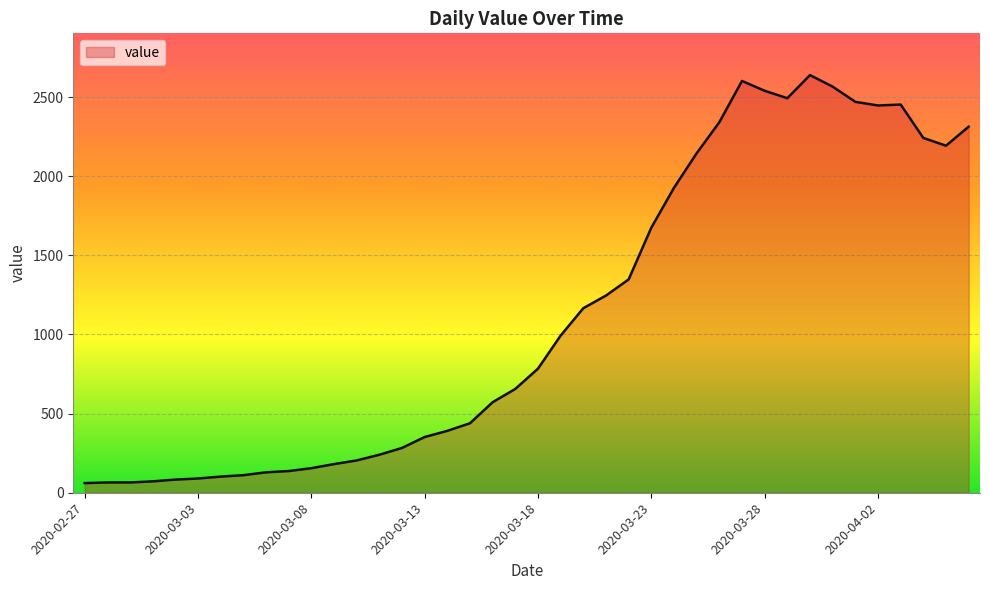

What is the difference between the maximum and minimum values?

2578